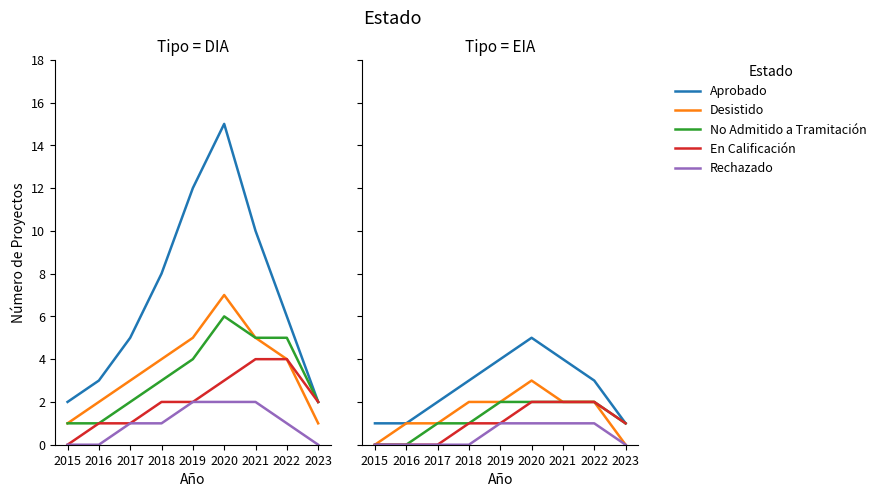

What is the spread (max minus min) of values at 2017?

2